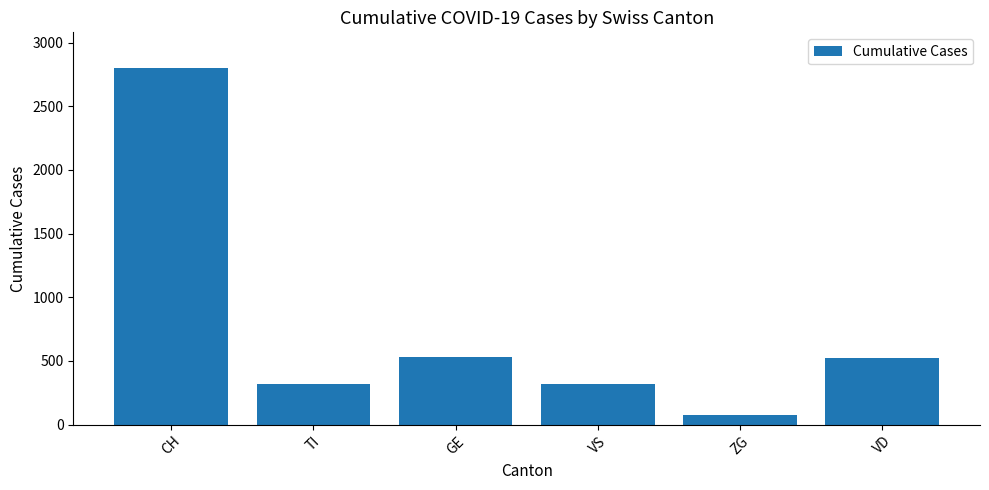

How many series are shown in this chart?

1